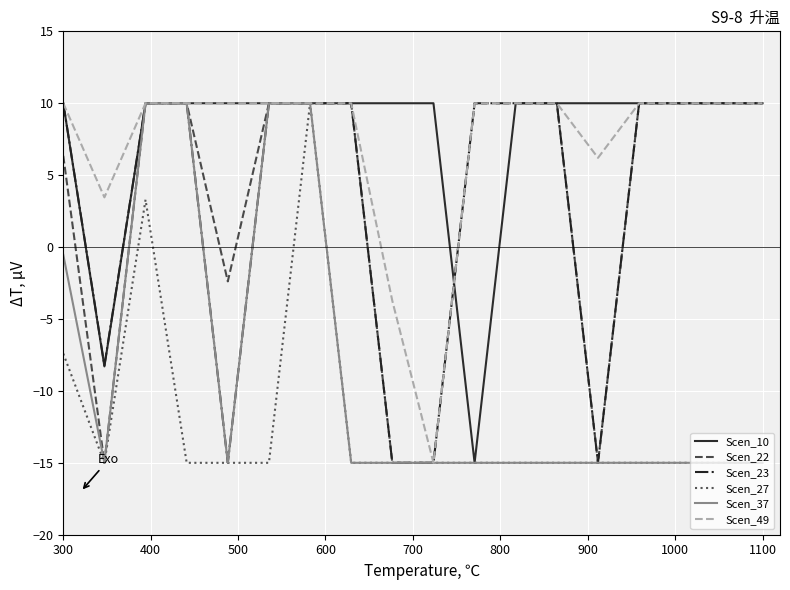

What is the highest value of the Scen_10 series?

10.0